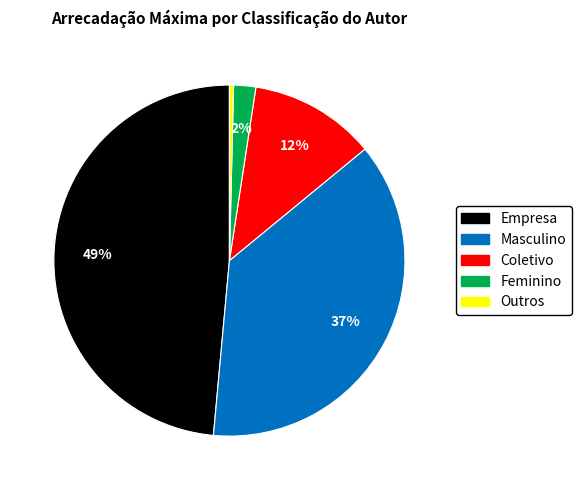

How many segments does this pie chart have?

5